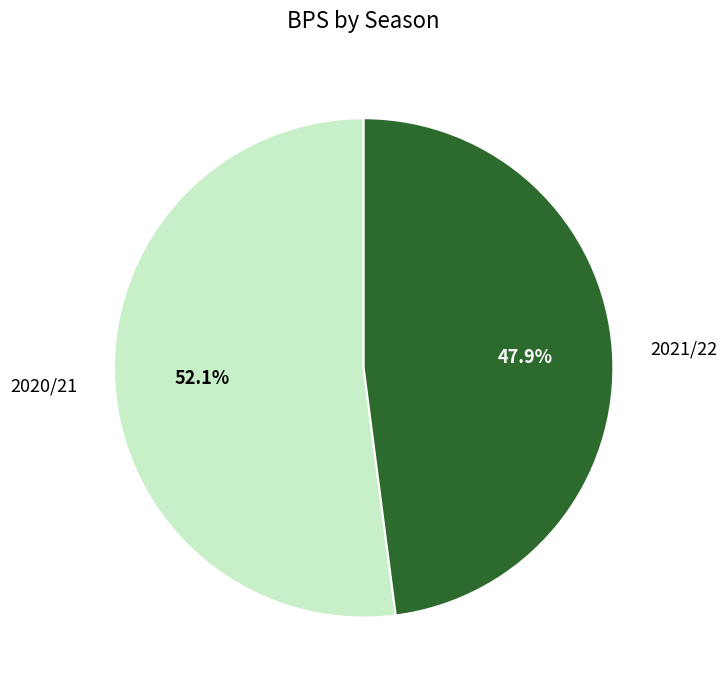

To the nearest percent, what portion does 2020/21 represent?

52%